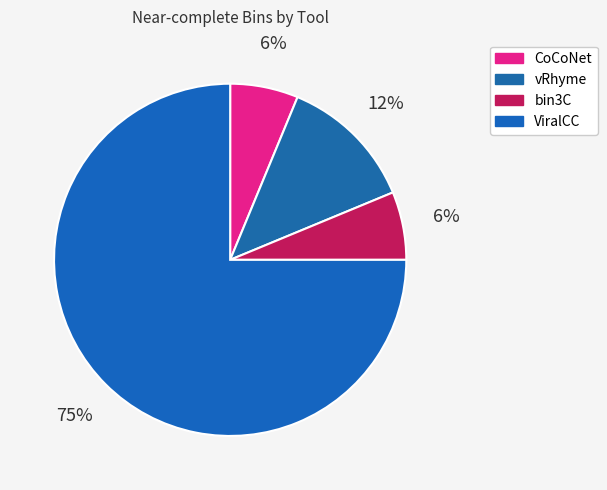

Which slice is the smallest?

CoCoNet